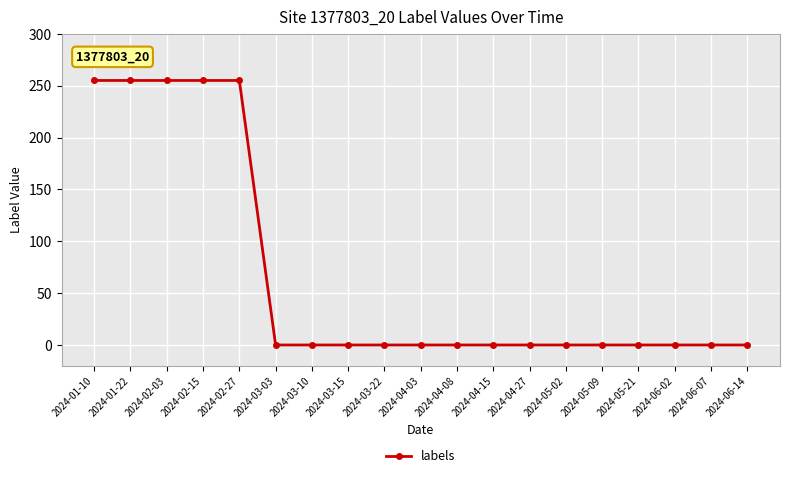

Reading left to right, list all the values displayed in this chart.

2024-01-10=255	2024-01-22=255	2024-02-03=255	2024-02-15=255	2024-02-27=255	2024-03-03=0	2024-03-10=0	2024-03-15=0	2024-03-22=0	2024-04-03=0	2024-04-08=0	2024-04-15=0	2024-04-27=0	2024-05-02=0	2024-05-09=0	2024-05-21=0	2024-06-02=0	2024-06-07=0	2024-06-14=0